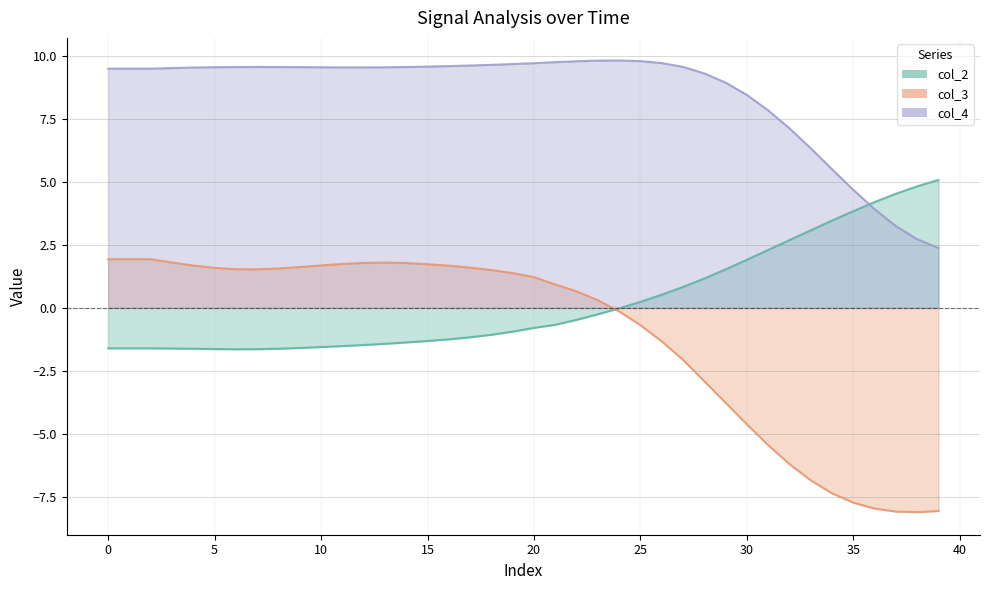

What is the label of the 28th point from the left?

27